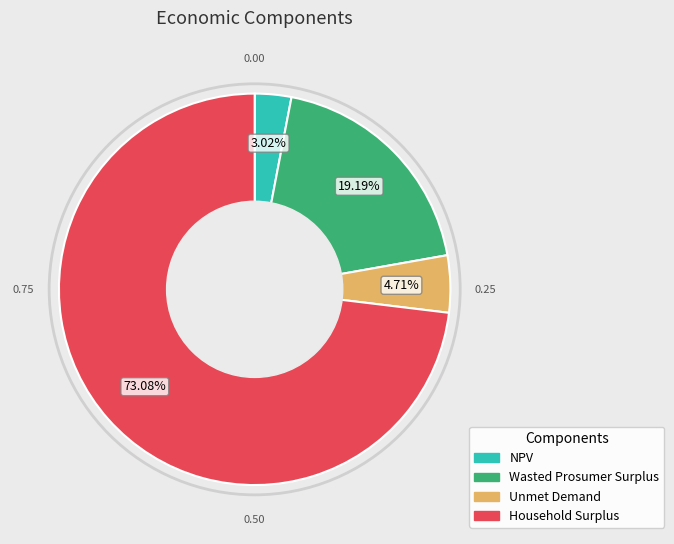

Is there a majority slice in this chart?

Yes